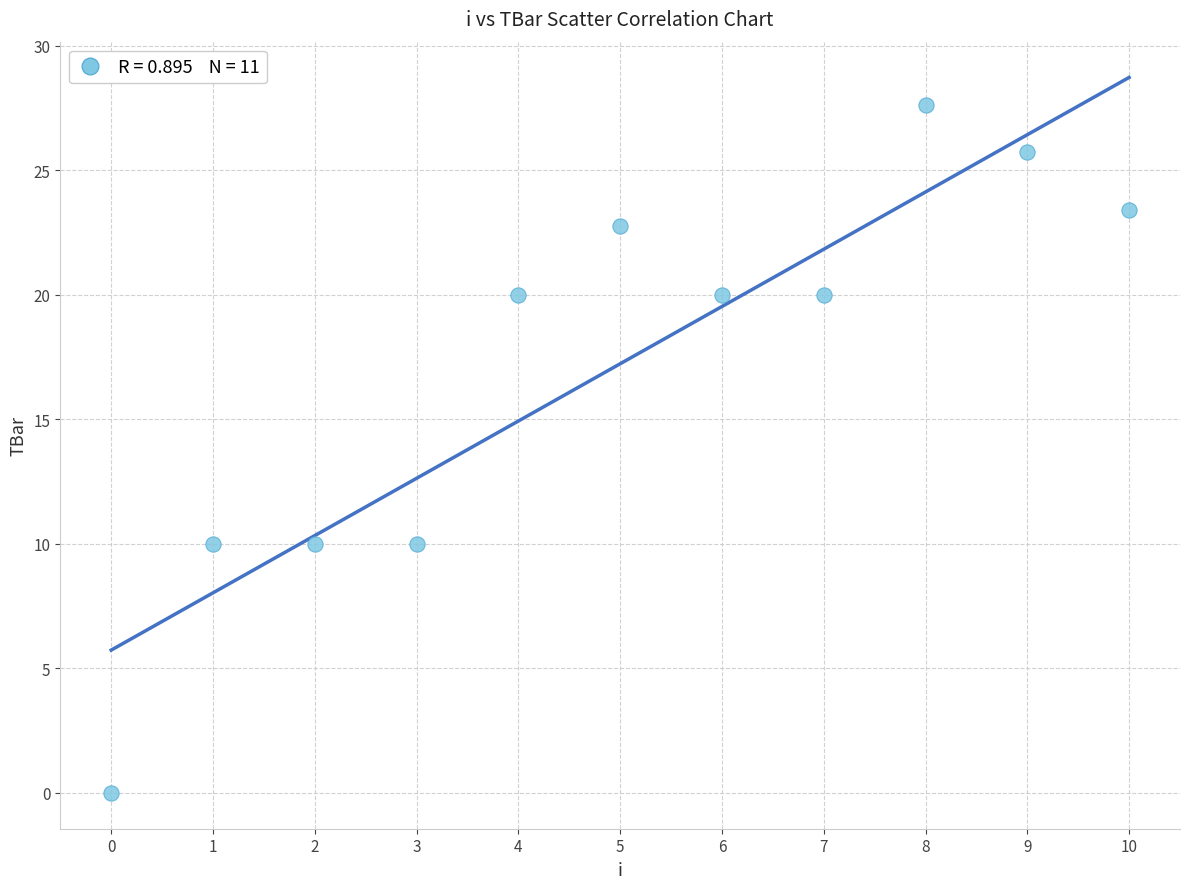

What is the average Y value?

17.2